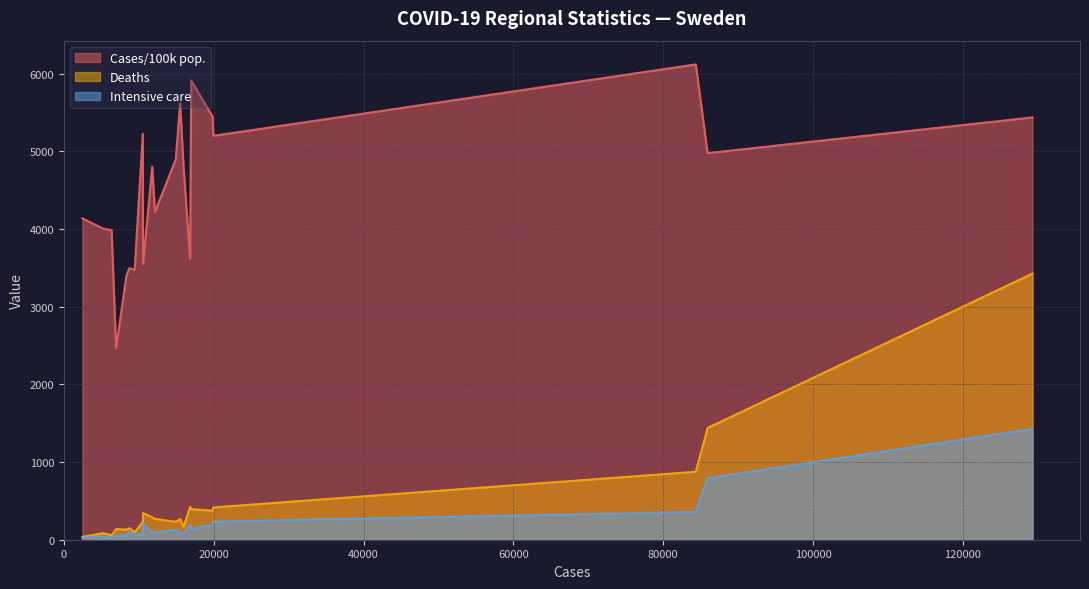

List the series in order of their peak value, highest first.

Cases/100k pop., Deaths, Intensive care